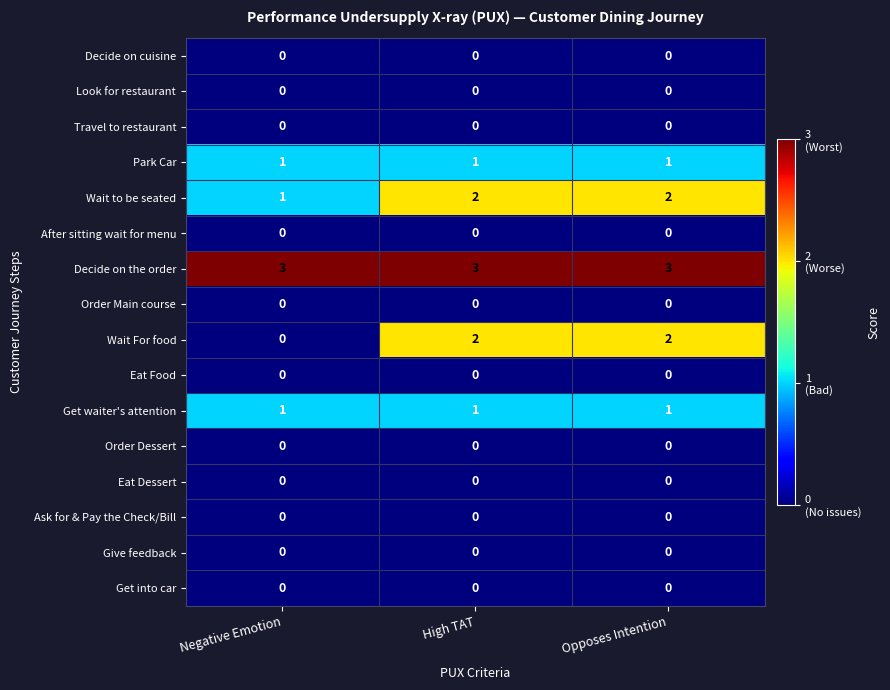

Which series has the largest range (max minus min)?

Wait For food